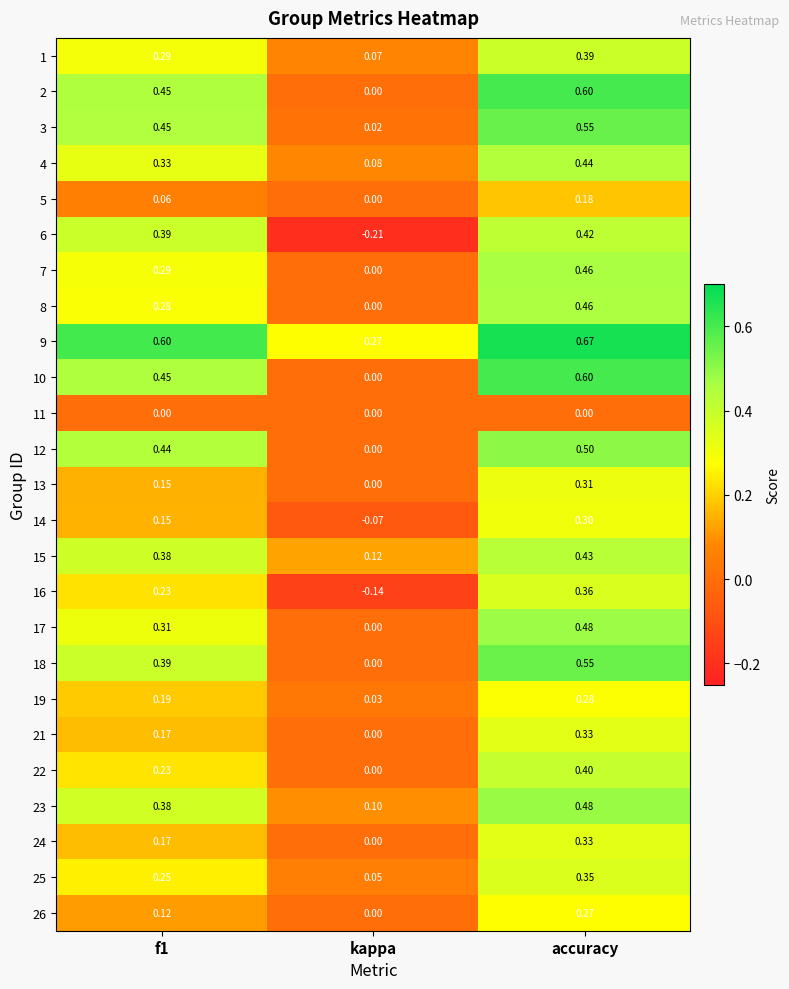

Which series has the largest range (max minus min)?

6